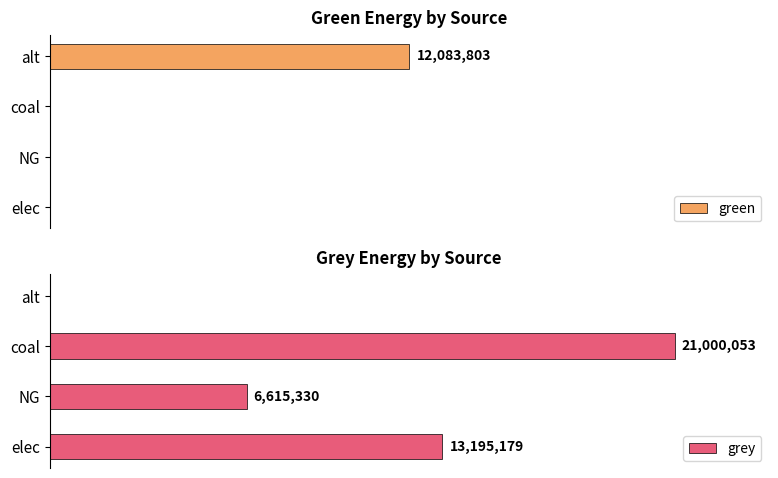

At how many categories does at least one series exceed 12949329?

2